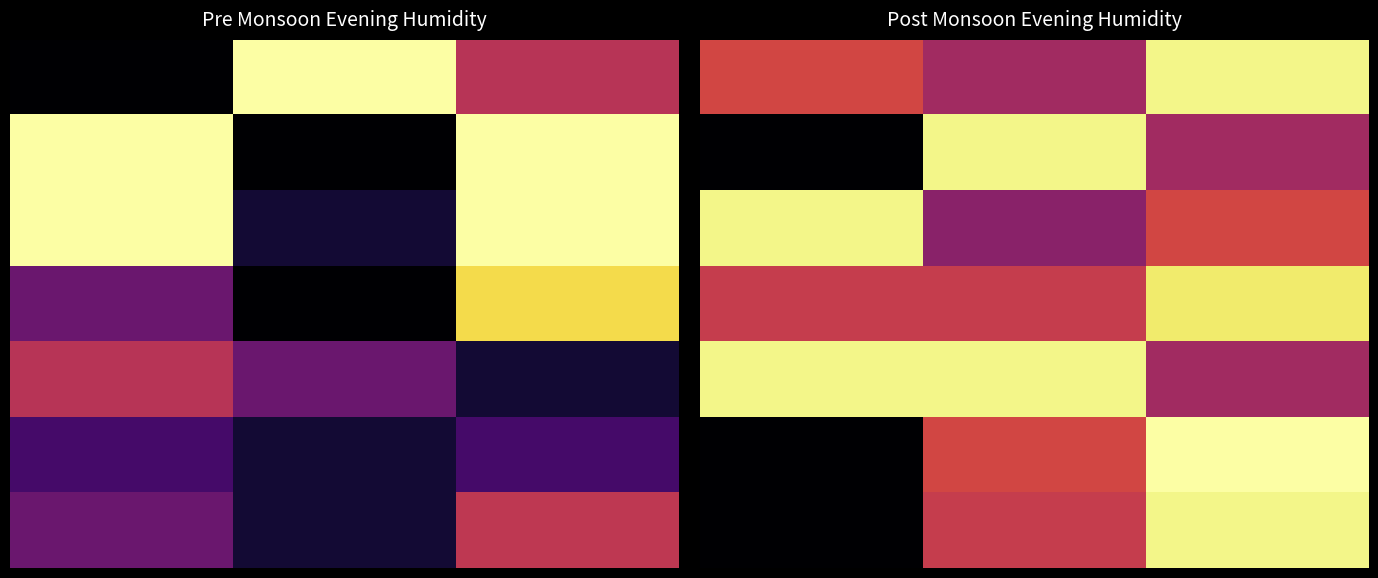

Which has a higher value, 0 or 2?

2